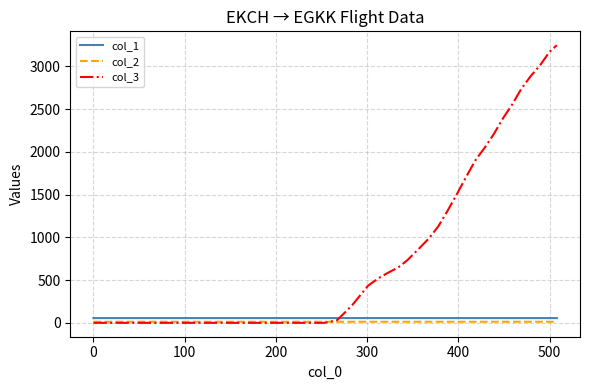

Which series has the widest spread of values?

col_3